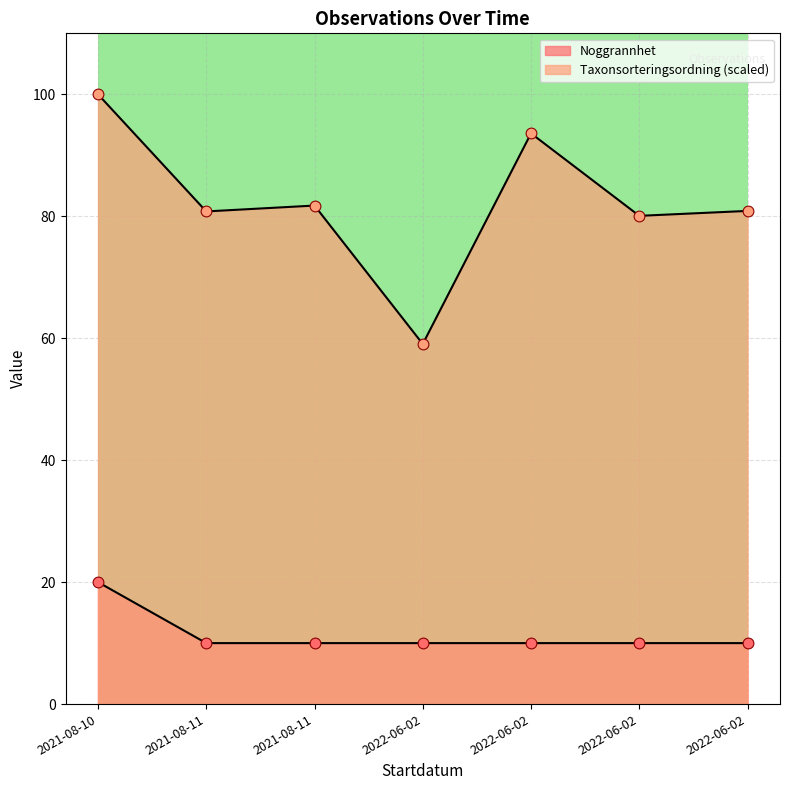

What is the total value across all series at 2022-06-02?

69.1